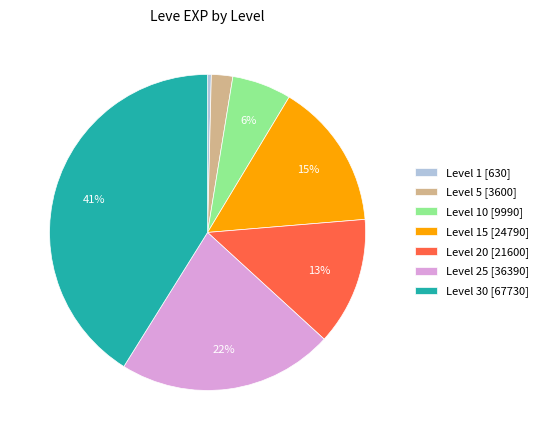

Combined, do Level 30 [67730] and Level 20 [21600] account for over 50%?

Yes